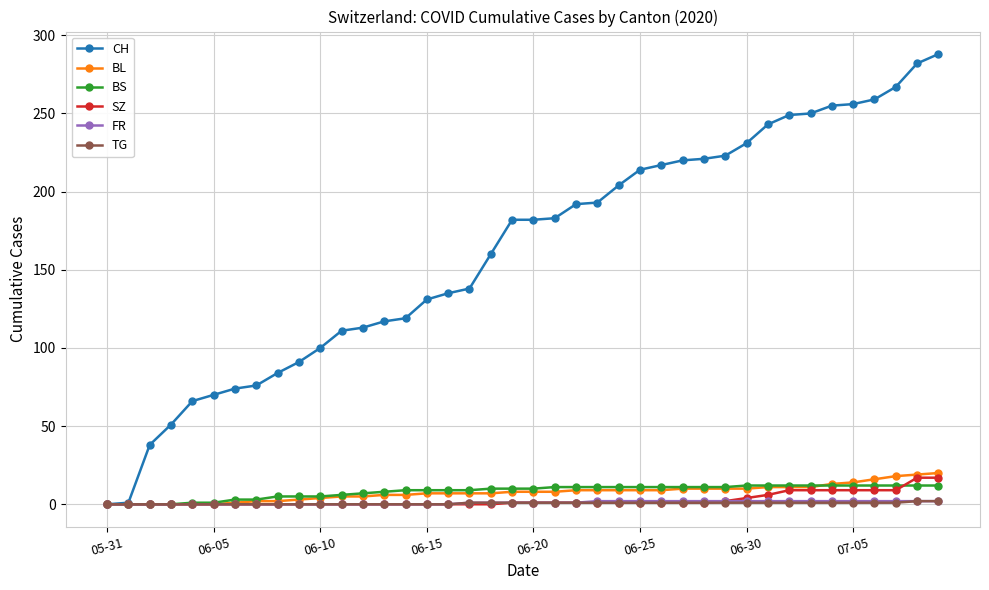

Which series has the largest range (max minus min)?

CH